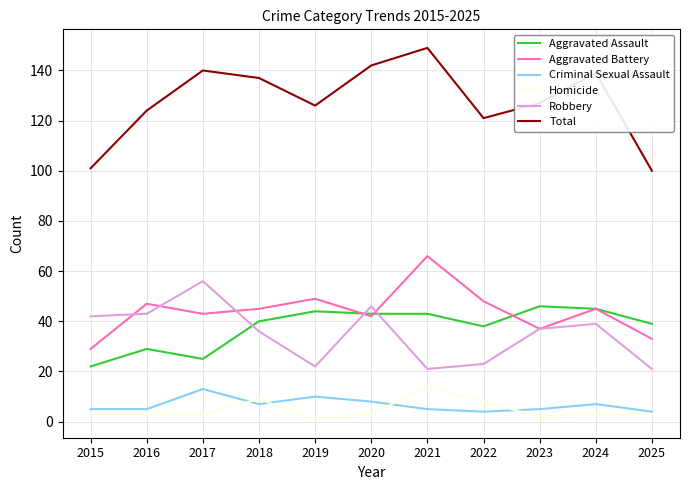

The Robbery series shows 23 at 2024. True or false?

False